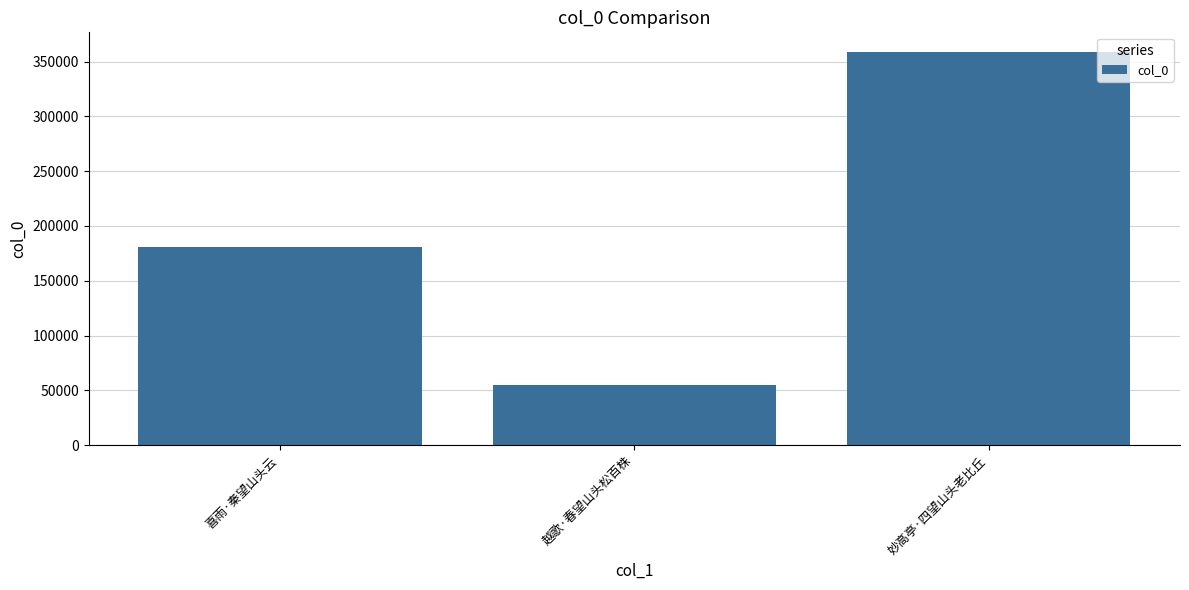

True or false: the data shows 33175 at 越歌·春望山头松百株.

False